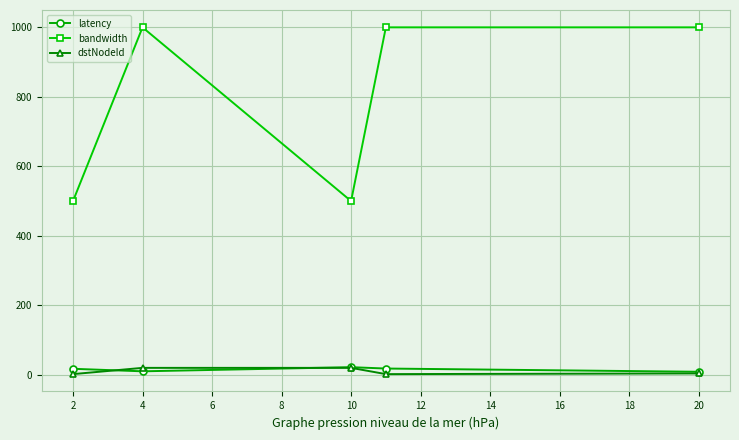

Which series has the largest total across all categories?

bandwidth